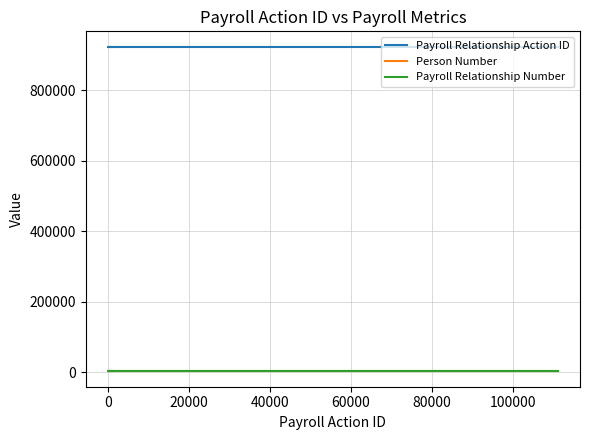

What is the highest value of the Person Number series?

5216